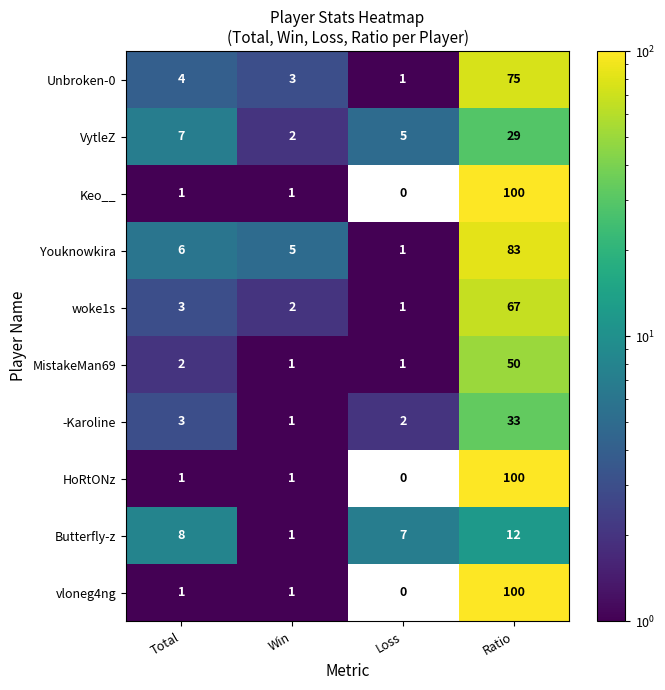

At which category is the sum across all series the highest?

Ratio